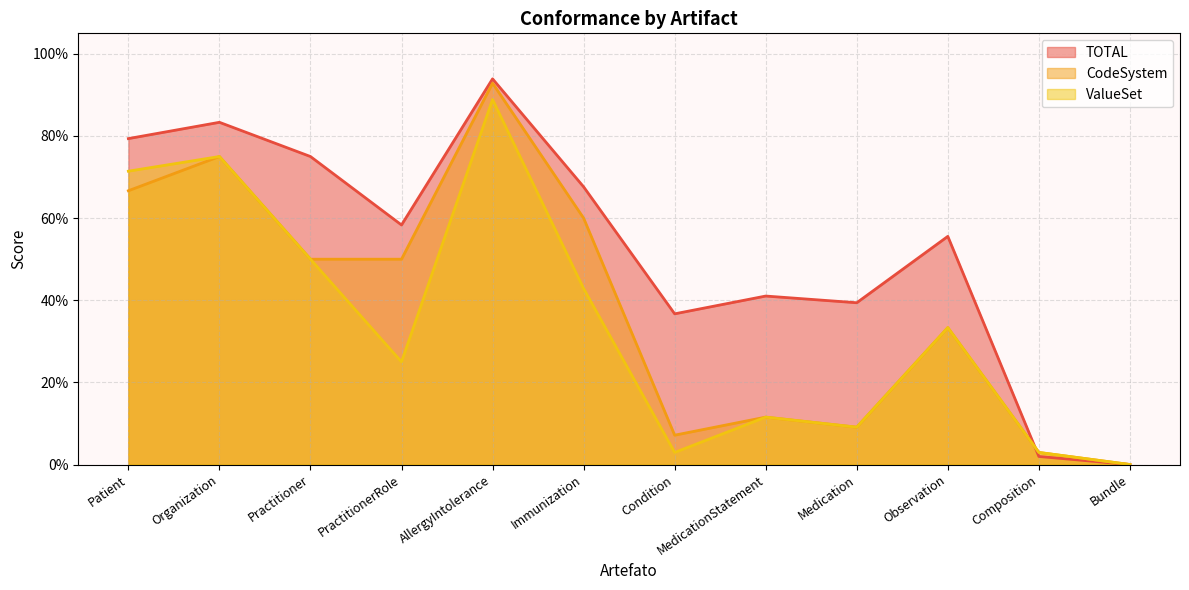

Rank the series at AllergyIntolerance from highest to lowest value.

TOTAL, CodeSystem, ValueSet